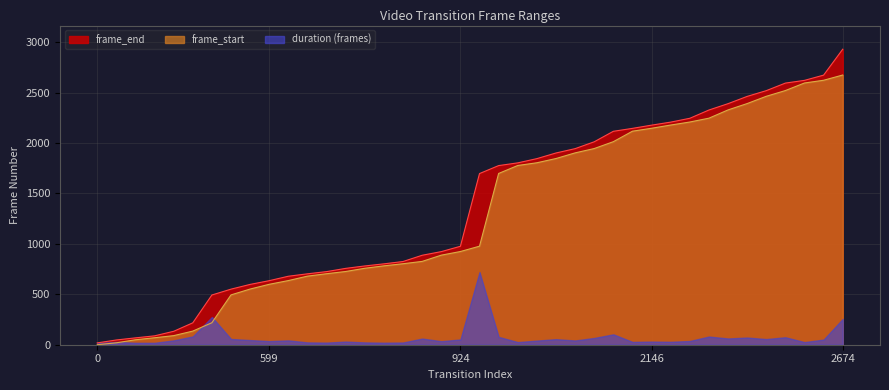

Reading right to left, extract all data points from this chart.

frame_end: 2930	2673	2621	2594	2519	2462	2390	2327	2245	2207	2177	2145	2116	2012	1944	1901	1845	1803	1776	1697	976	923	887	825	802	781	757	725	703	679	635	598	551	493	217	133	88	68	47	18
frame_start: 2674	2622	2595	2520	2463	2391	2328	2246	2208	2178	2146	2117	2013	1945	1902	1846	1804	1777	1698	977	924	888	826	803	782	758	726	704	680	636	599	552	494	218	135	90	69	49	19	0